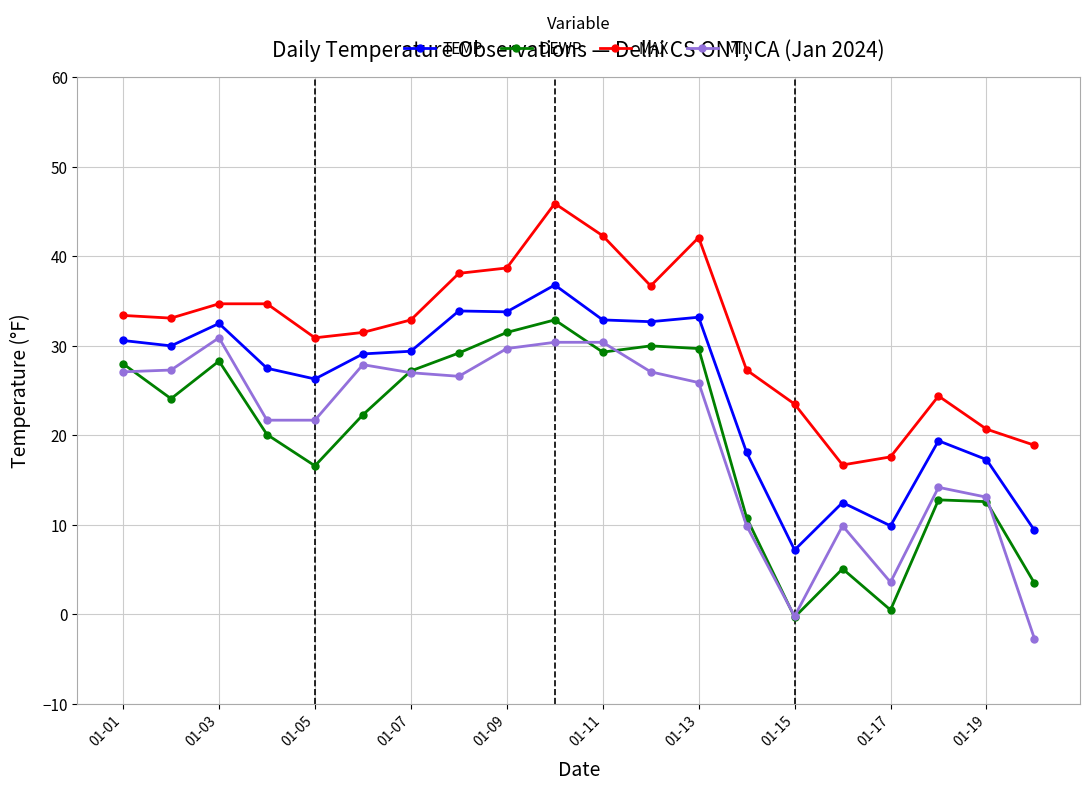

Which series has the largest total across all categories?

MAX